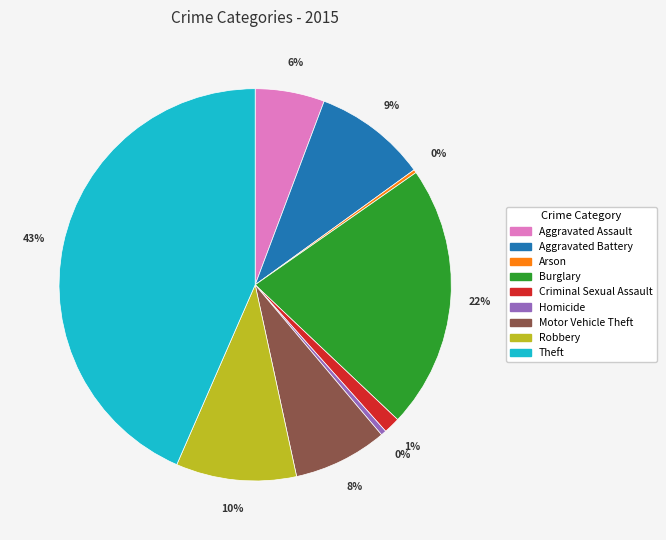

The Aggravated Assault slice represents 6% of the pie. True or false?

True